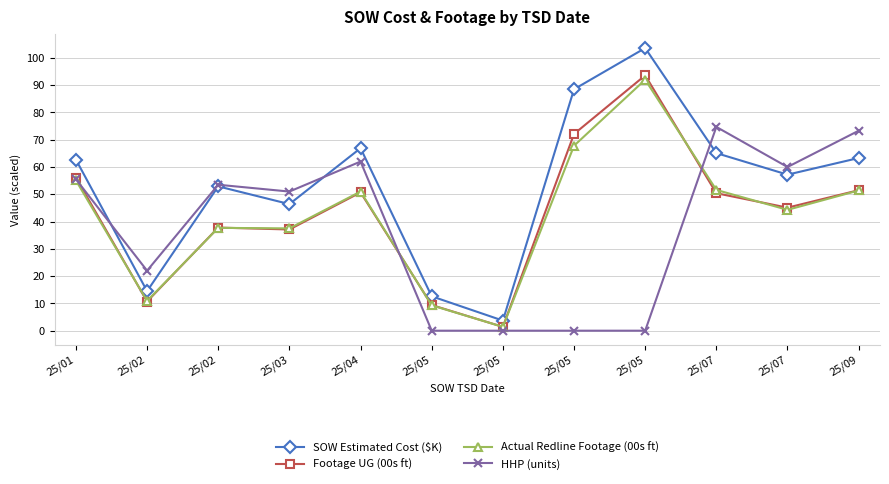

Reading left to right, list all the values displayed in this chart.

SOW Estimated Cost ($K): 25/01=62.7	25/02=14.5	25/02=52.9	25/03=46.4	25/04=66.9	25/05=12.6	25/05=3.7	25/05=88.5	25/05=103.6	25/07=65.1	25/07=57.2	25/09=63.3
Footage UG (00s ft): 25/01=56.1	25/02=10.7	25/02=37.8	25/03=37.1	25/04=50.7	25/05=9.4	25/05=1.4	25/05=72.1	25/05=93.6	25/07=50.4	25/07=45.1	25/09=51.5
Actual Redline Footage (00s ft): 25/01=55.1	25/02=10.9	25/02=37.7	25/03=37.5	25/04=51.0	25/05=9.3	25/05=1.4	25/05=67.8	25/05=92.0	25/07=51.6	25/07=44.3	25/09=51.4
HHP (units): 25/01=55.5	25/02=22.0	25/02=53.5	25/03=51.0	25/04=62.0	25/05=0.0	25/05=0.0	25/05=0.0	25/05=0.0	25/07=74.7	25/07=60.0	25/09=73.3